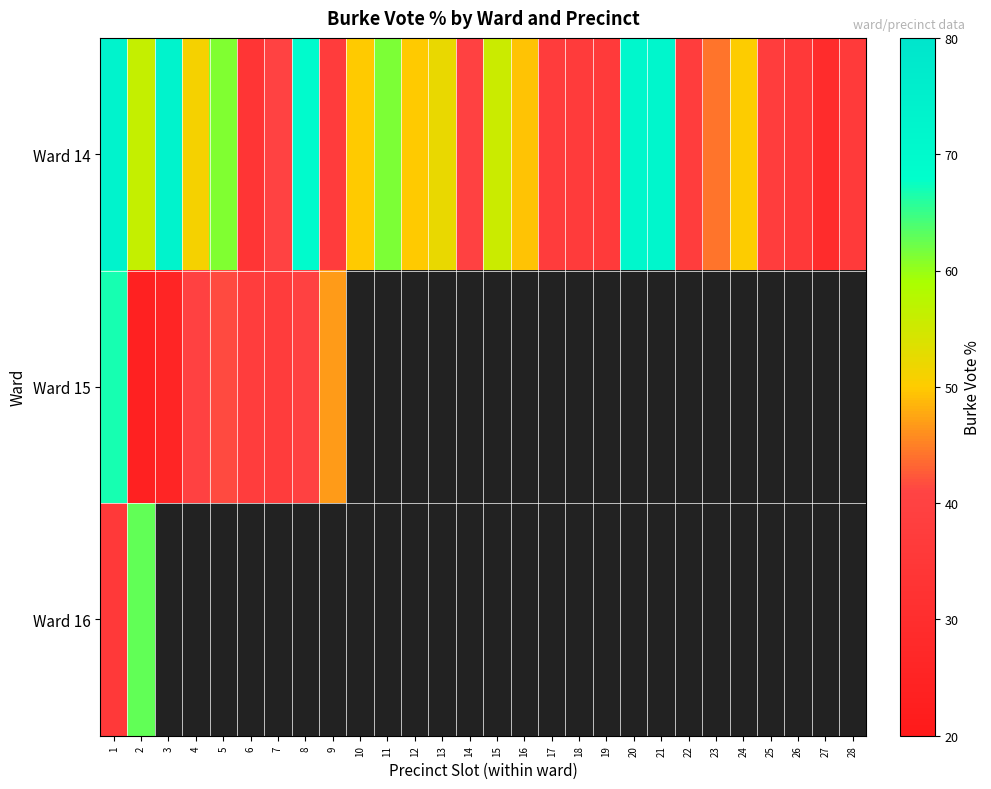

Which series has the largest total across all categories?

Ward 14